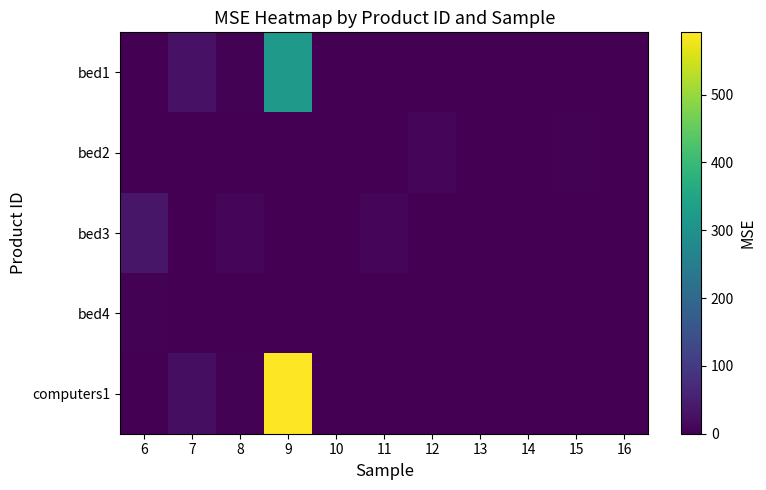

Reading left to right, extract all data points from this chart.

bed1: 6=0.0	7=29.4	8=4.0	9=320.7	10=0.2	11=0.4	12=0.0	13=0.0	14=0.0	15=0.0	16=0.6
bed2: 6=0.0	7=0.0	8=0.0	9=0.0	10=0.0	11=2.0	12=7.8	13=1.7	14=0.0	15=4.4	16=0.8
bed3: 6=36.0	7=2.1	8=11.1	9=0.0	10=0.1	11=8.2	12=0.0	13=0.0	14=0.0	15=0.0	16=0.0
bed4: 6=3.3	7=0.1	8=0.7	9=0.2	10=1.2	11=0.0	12=0.0	13=0.0	14=0.0	15=0.0	16=0.0
computers1: 6=0.0	7=22.5	8=3.7	9=591.7	10=0.0	11=0.0	12=0.0	13=0.0	14=0.0	15=0.0	16=0.0